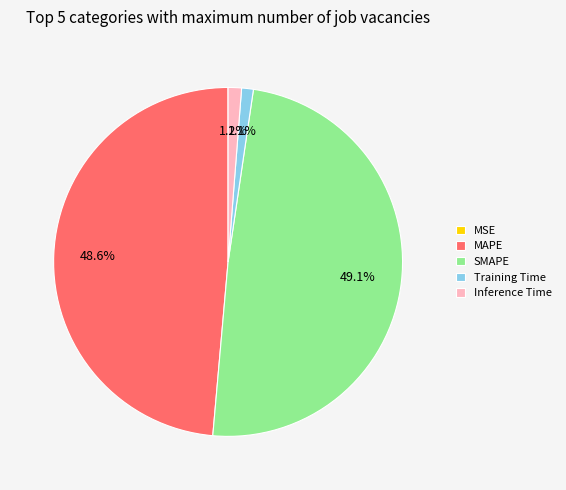

Between Inference Time and MAPE, which is larger?

MAPE